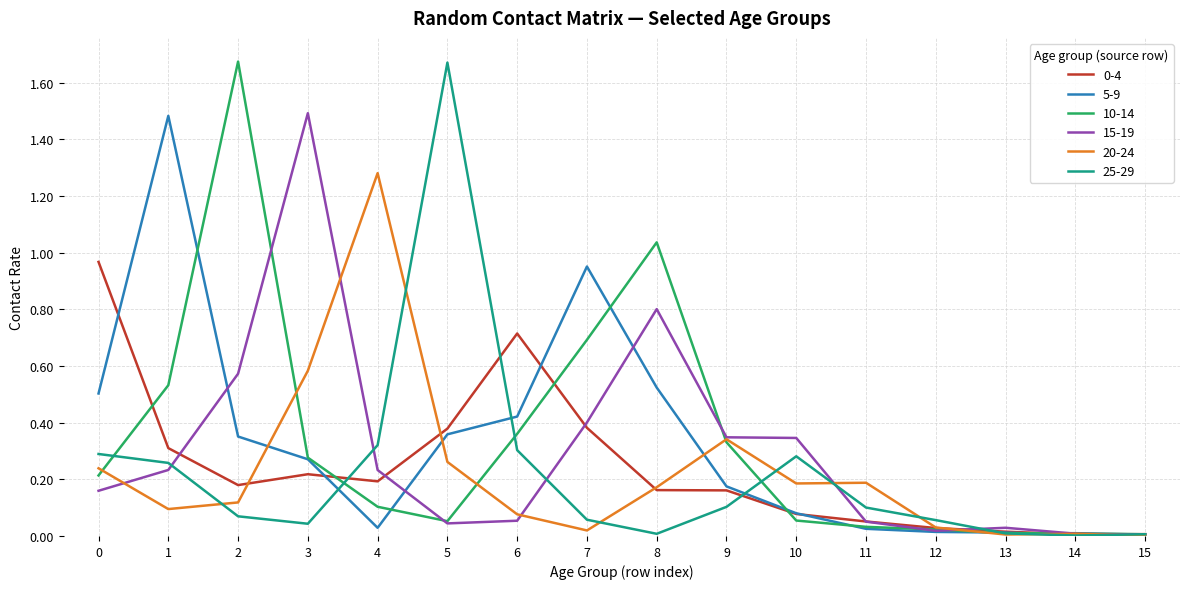

Is the value of 10-14 at 1 greater than the value of 15-19 at 10?

Yes